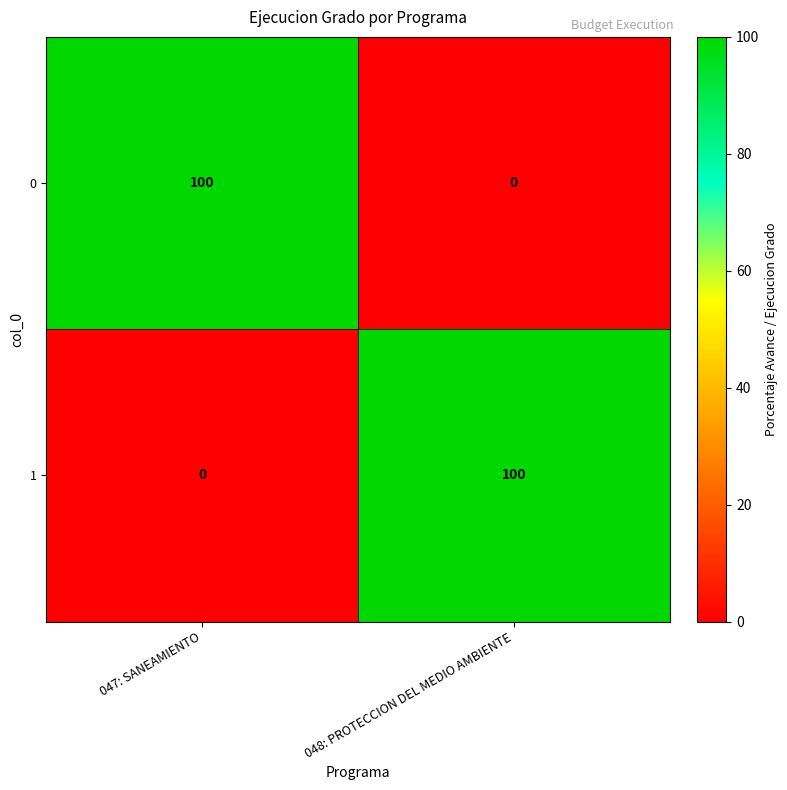

Which category has the highest value in the 0 series?

047: SANEAMIENTO